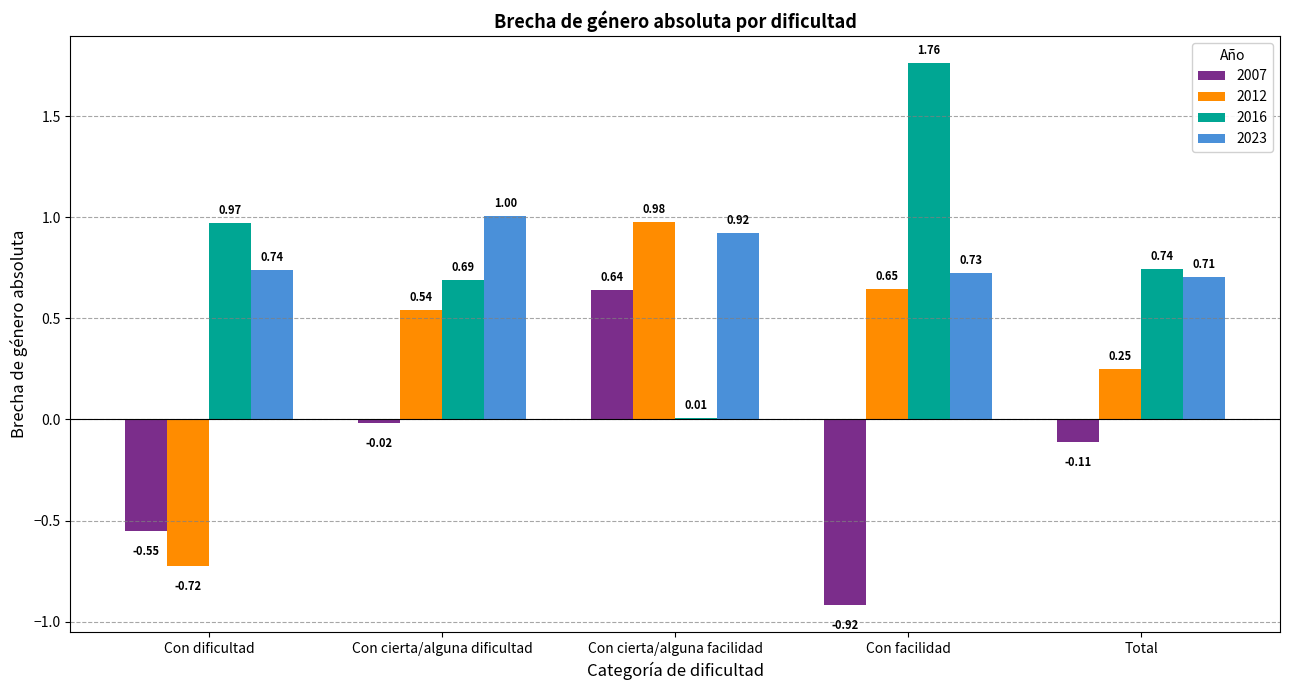

At which label does 2012 reach its peak?

Con cierta/alguna facilidad